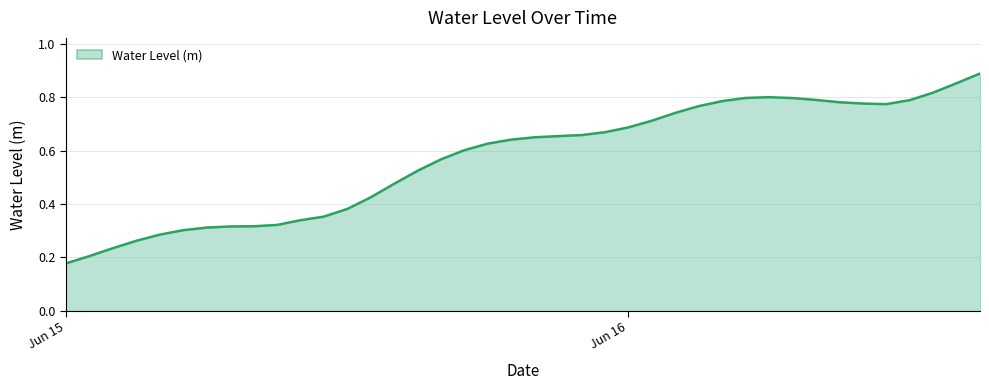

How many lines are shown in the chart?

1